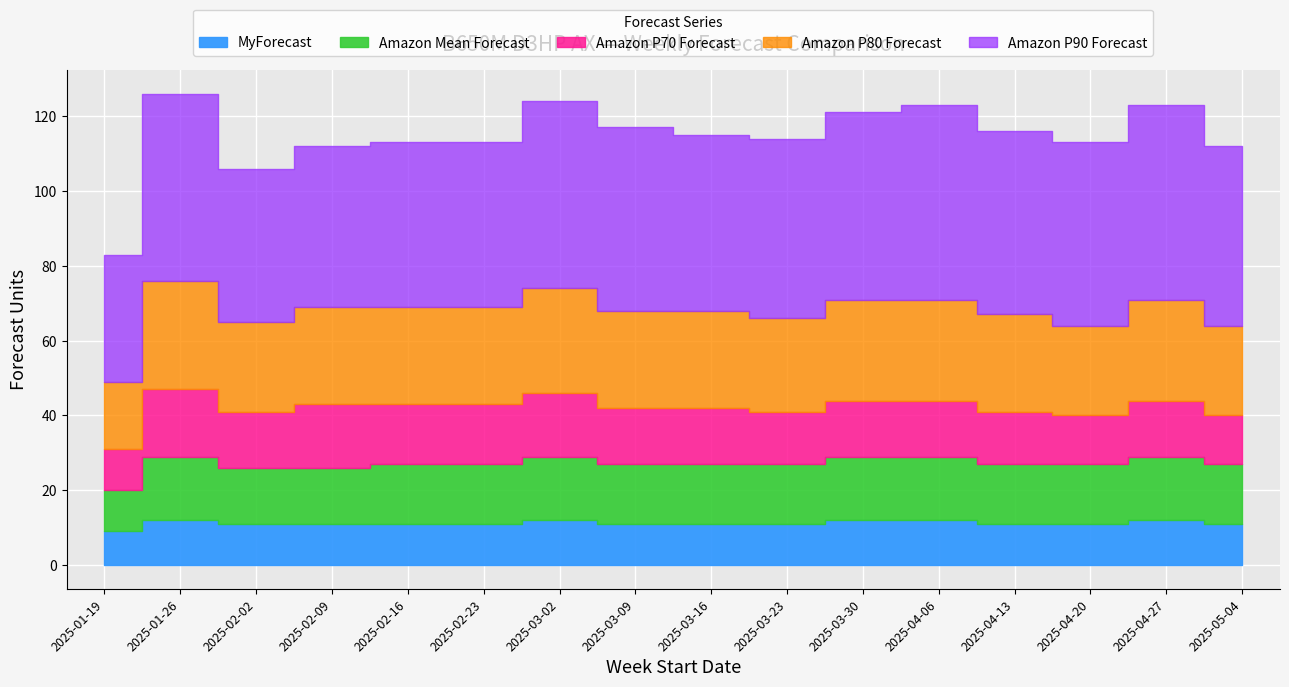

Which label corresponds to the smallest value in the chart?

2025-01-19